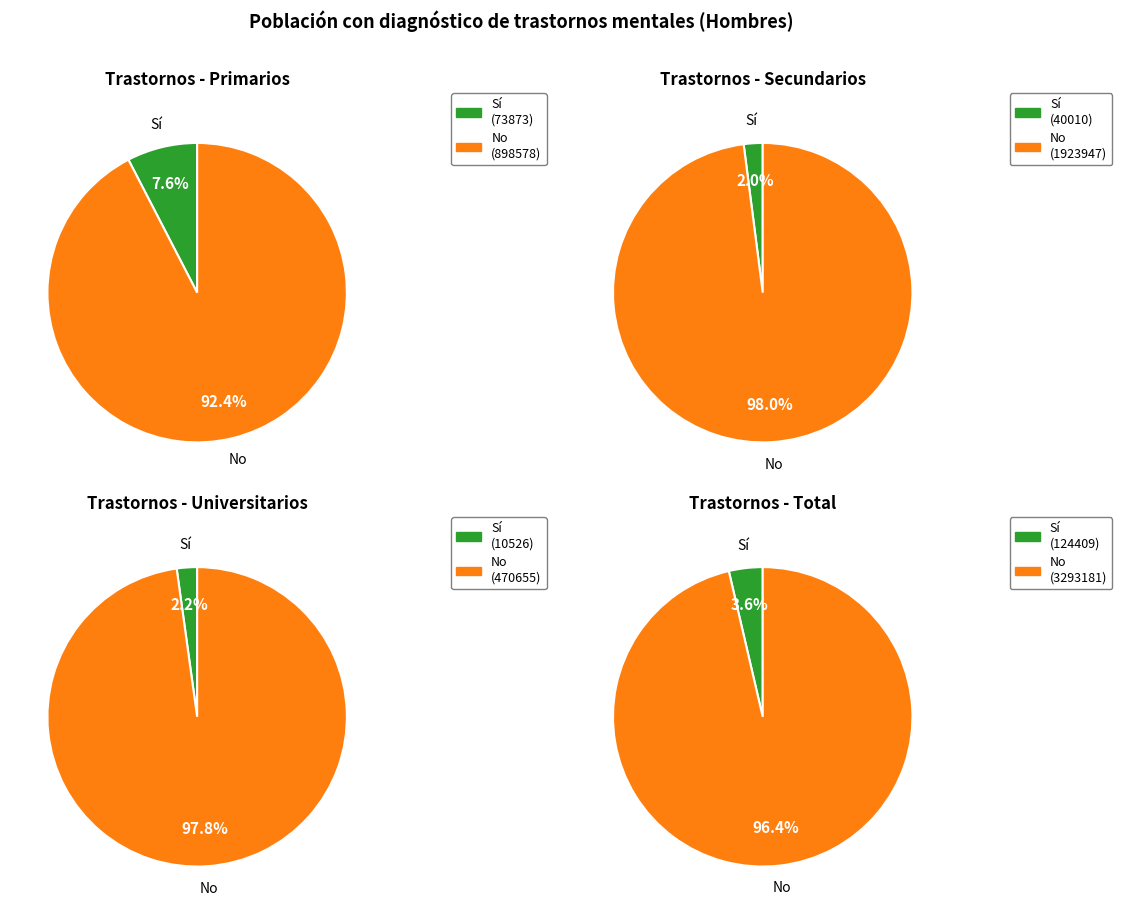

Combined, what portion of the pie is Primarios and Total?

79.7%